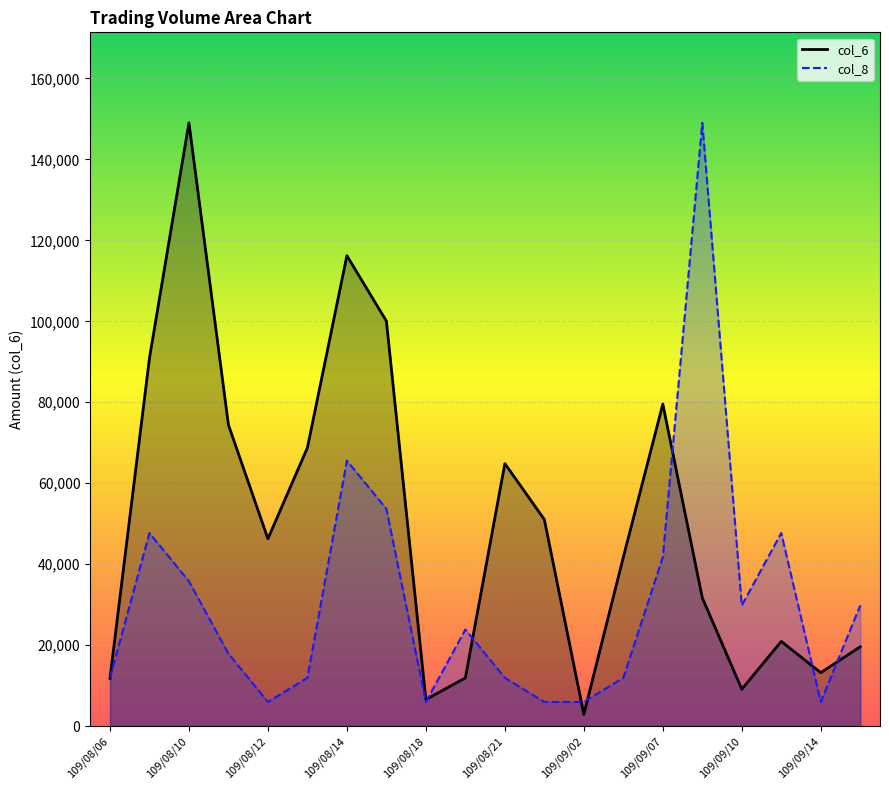

True or false: col_6 has more than 1 interior local peaks.

True